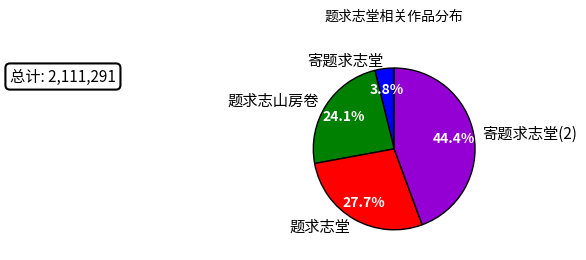

What portion of the pie excludes 寄题求志堂(2)?

55.6%